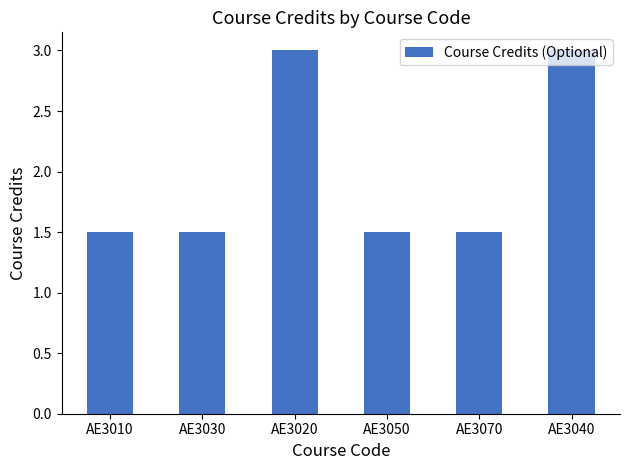

Between AE3030 and AE3040, which is larger?

AE3040